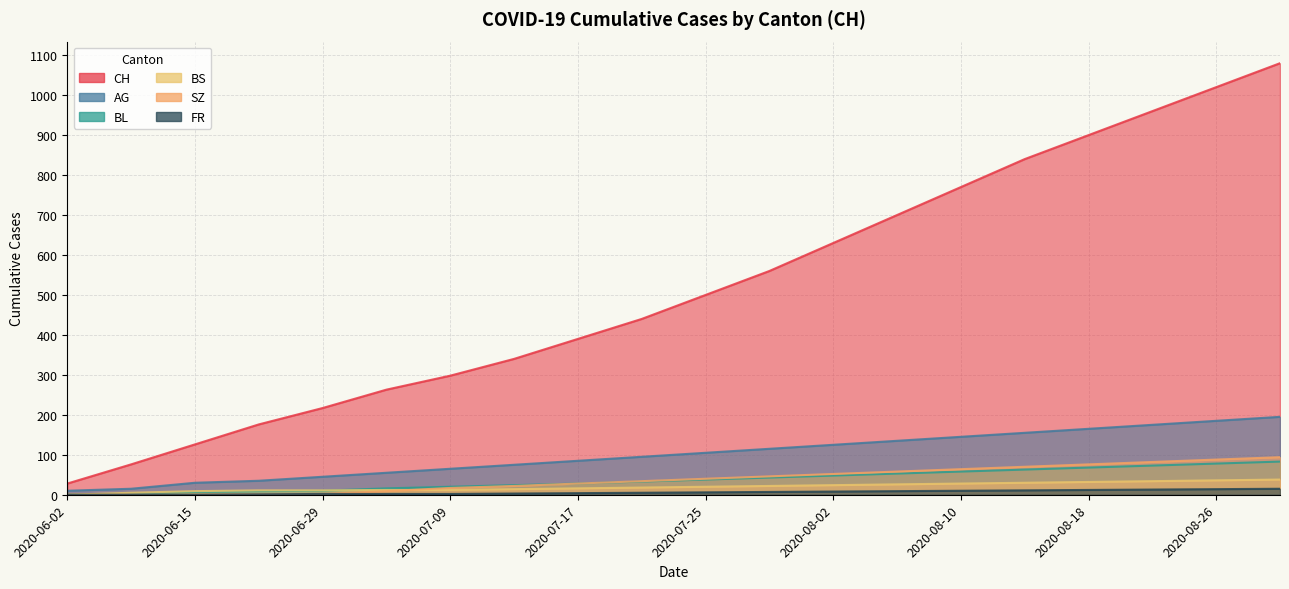

How many intersections are there between BL and BS?

1